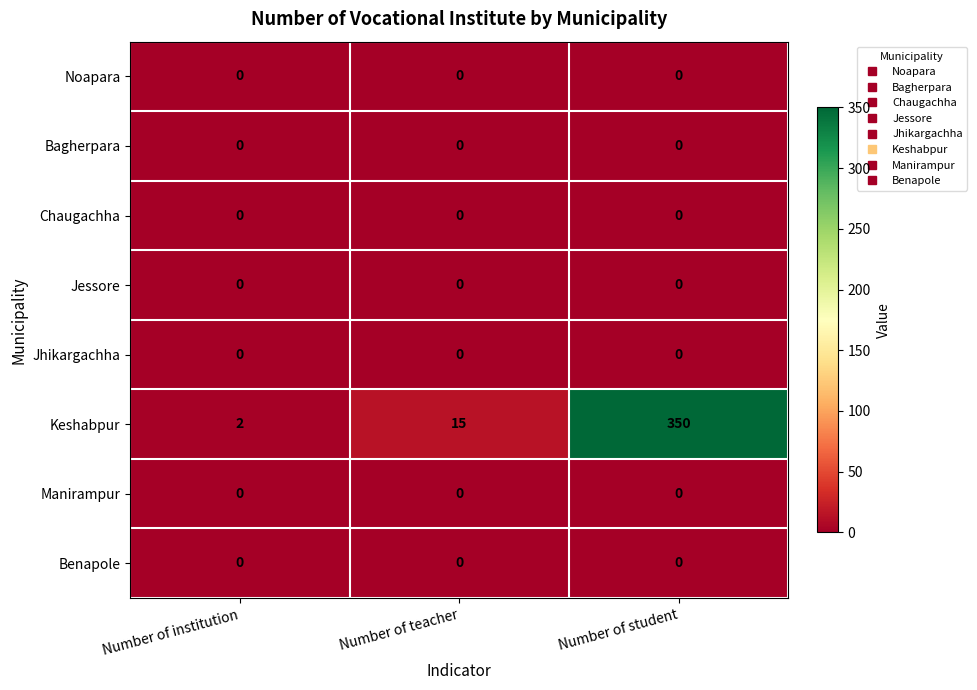

At which category is the sum across all series the highest?

Number of student